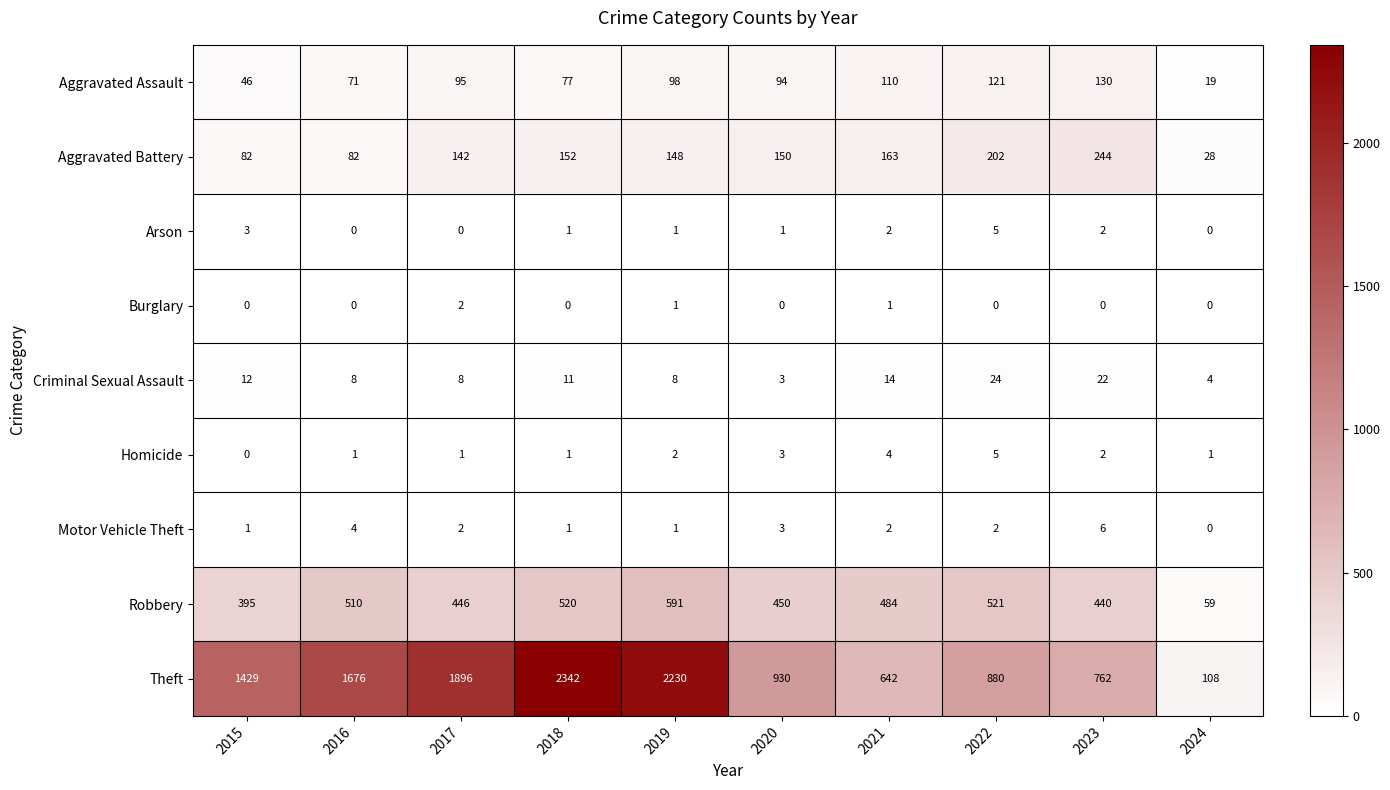

At how many categories does at least one series exceed 1237?

5